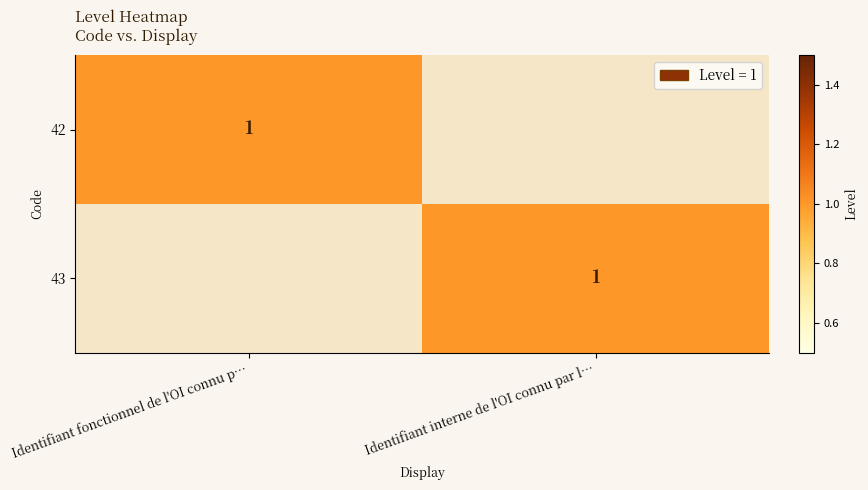

The value of 43 at Identifiant interne de l'OI connu par l… is 1. True or false?

True